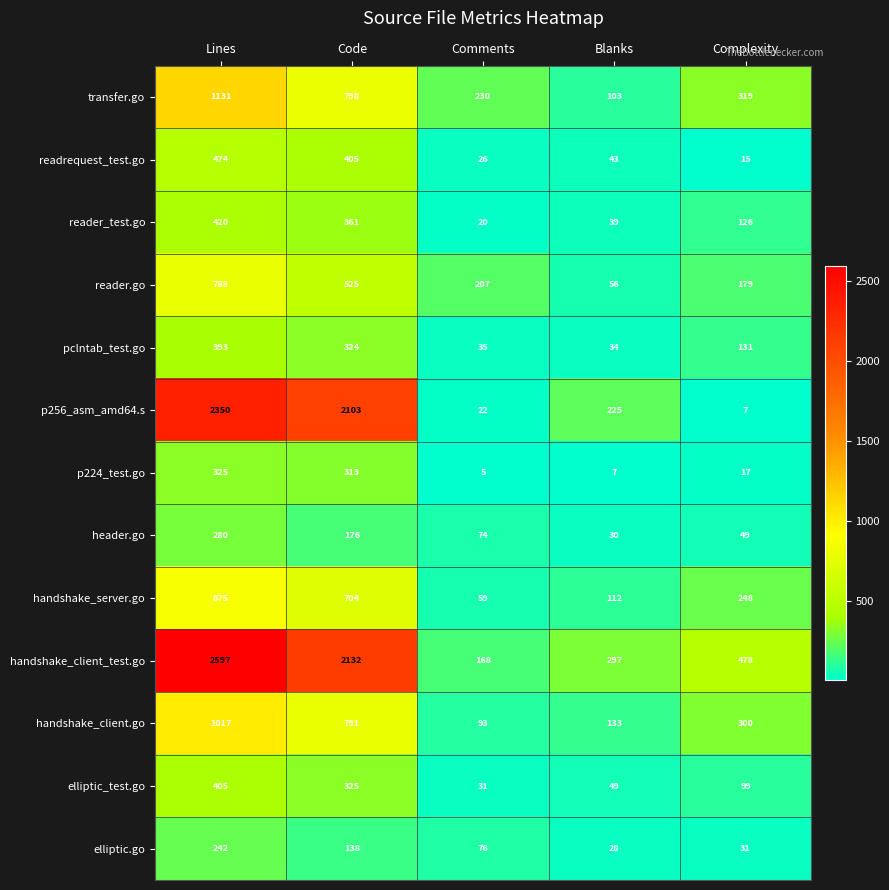

What is the maximum value shown in the chart?

2597